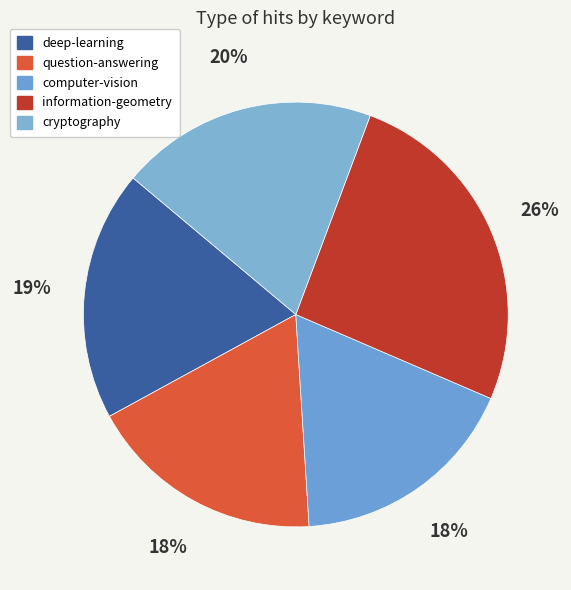

True or false: computer-vision accounts for 8% of the total.

False